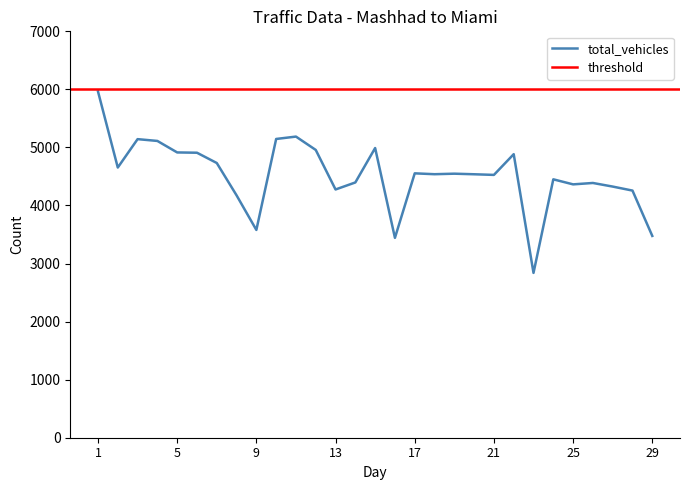

Reading left to right, what are all the values shown in this chart?

1=5964	2=4654	3=5143	4=5112	5=4914	6=4909	7=4732	8=4175	9=3579	10=5146	11=5187	12=4957	13=4276	14=4397	15=4990	16=3443	17=4554	18=4539	19=4548	20=4538	21=4527	22=4884	23=2839	24=4451	25=4364	26=4388	27=4326	28=4257	29=3476